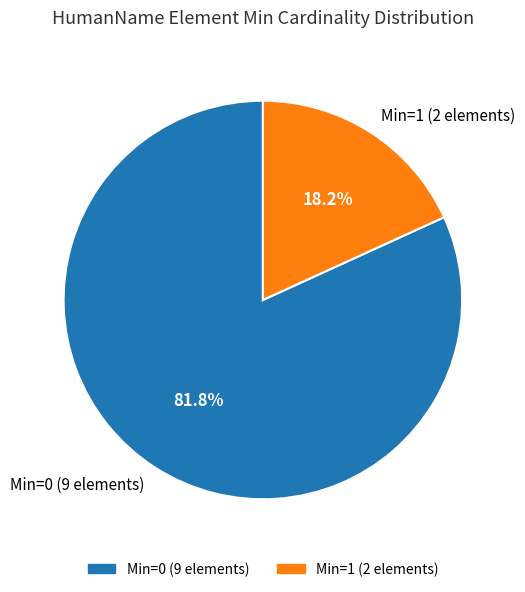

Does any single category account for the majority?

Yes